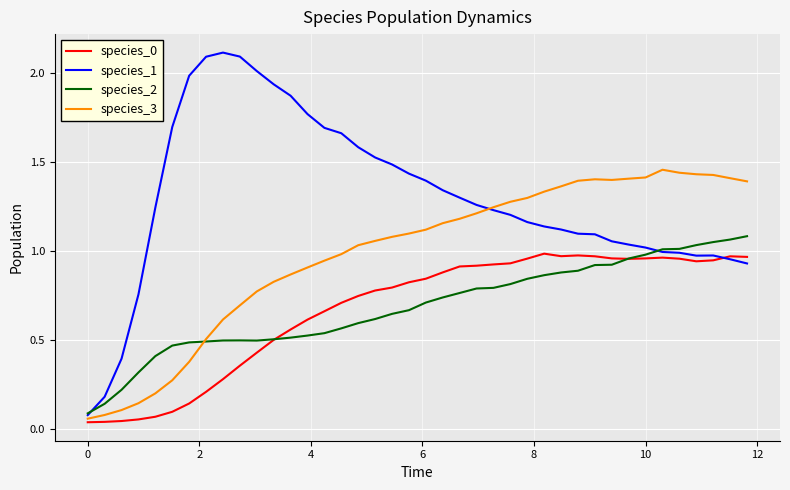

Which series has the widest spread of values?

species_1